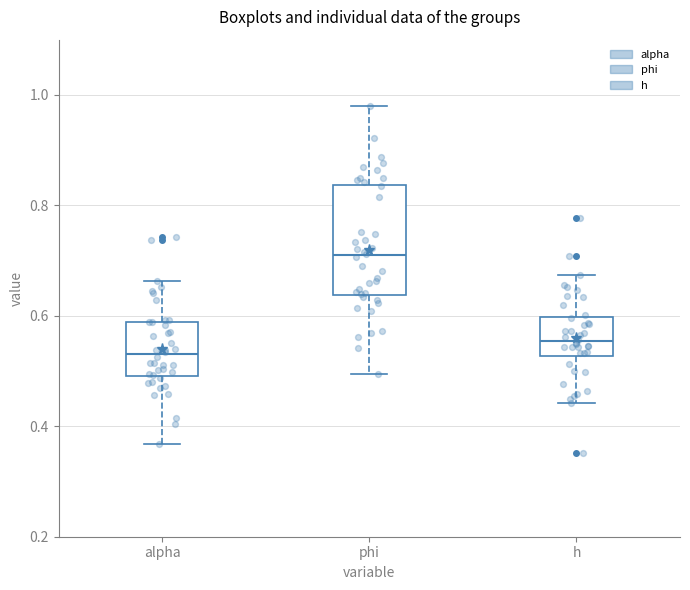

Reading left to right, read every box against the y-axis: the position of its median line, the range the box covers, and the ends of its whiskers. The values are not printed on the chart, so give them approximately, as read against the axis.

alpha: median 0.54, box 0.50 to 0.58, whiskers 0.36 to 0.66
phi: median 0.70, box 0.64 to 0.84, whiskers 0.50 to 0.98
h: median 0.56, box 0.52 to 0.60, whiskers 0.44 to 0.68